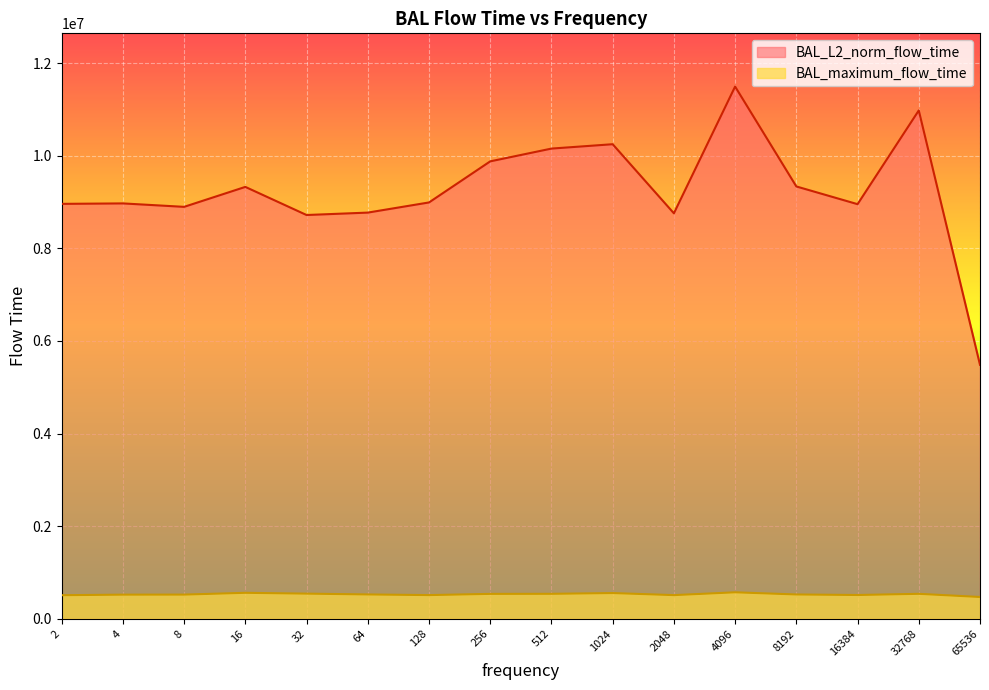

Reading right to left, transcribe all the data shown in this chart.

BAL_L2_norm_flow_time: 5485081.7	10979030.1	8954765.1	9337417.8	11494637.6	8757565.7	10249462.5	10155124.5	9879117.4	8991876.9	8772617.7	8720507.4	9327585.9	8896809.4	8971198.7	8961380.1
BAL_maximum_flow_time: 471329.0	539738.0	514307.0	525631.0	572555.0	511708.0	556374.0	540013.0	538528.0	512292.0	526135.0	544015.0	561567.0	522964.0	521968.0	509904.0